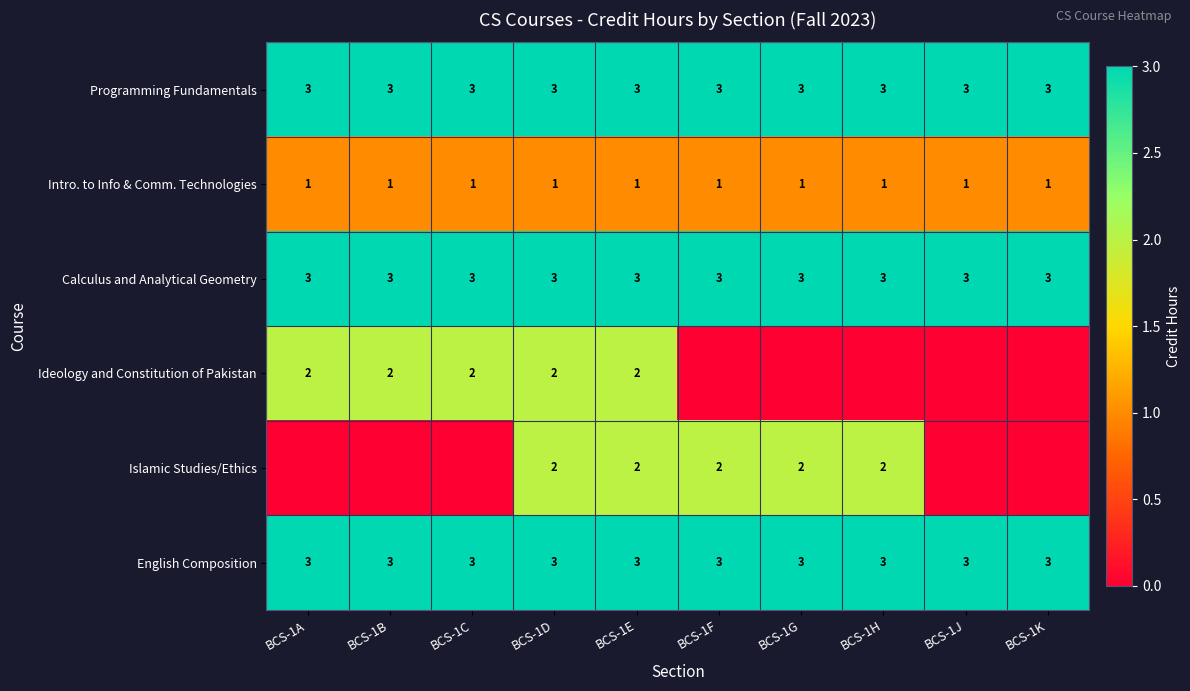

The value of English Composition at BCS-1C is 3. True or false?

True